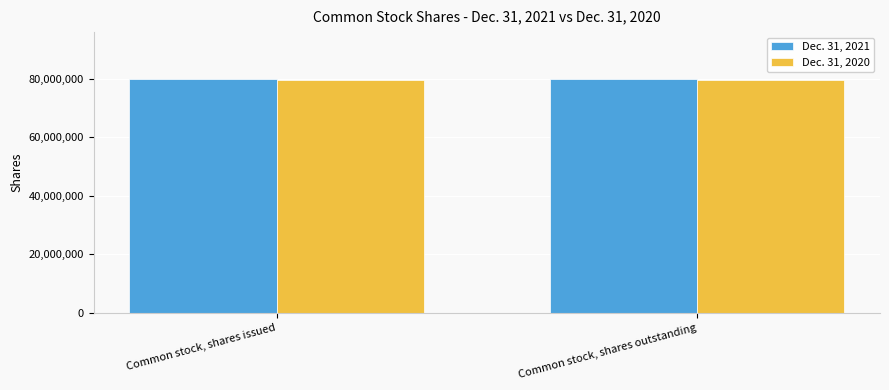

List the series in order of their overall mean, highest first.

Dec. 31, 2021, Dec. 31, 2020